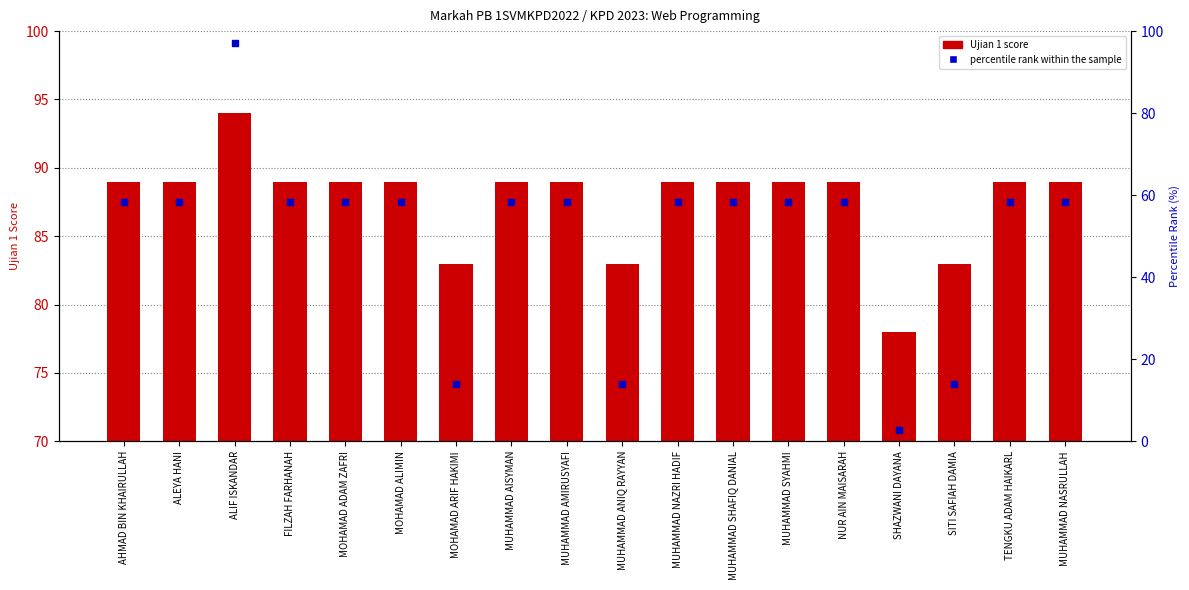

Which series has the widest spread of Y values?

percentile rank within the sample